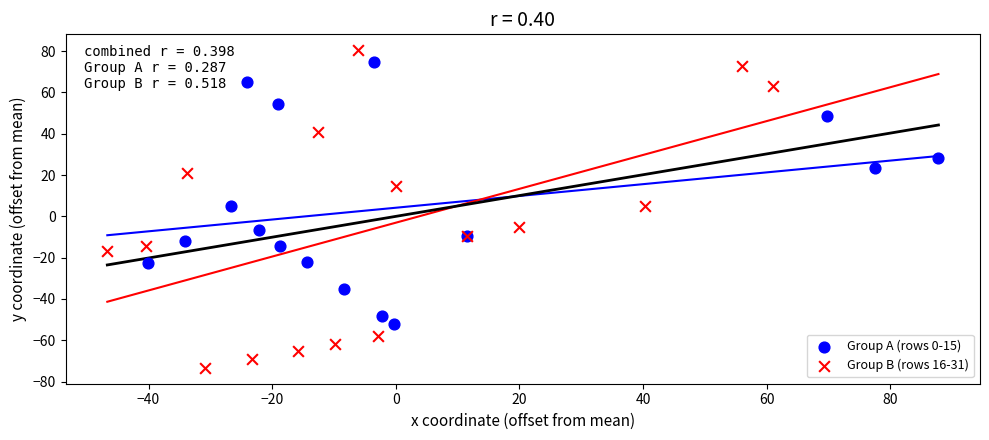

Which series has the widest spread of Y values?

Group B (rows 16-31)